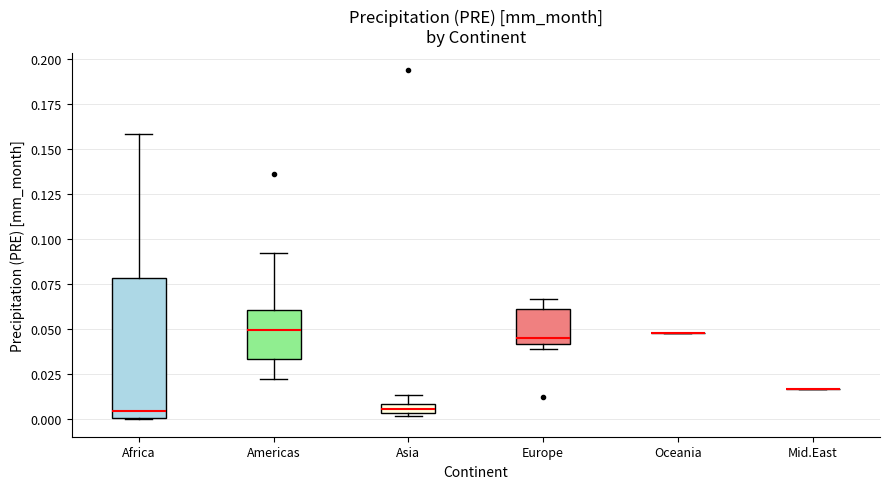

Which box is the tallest, from its lower edge to its upper edge?

Africa